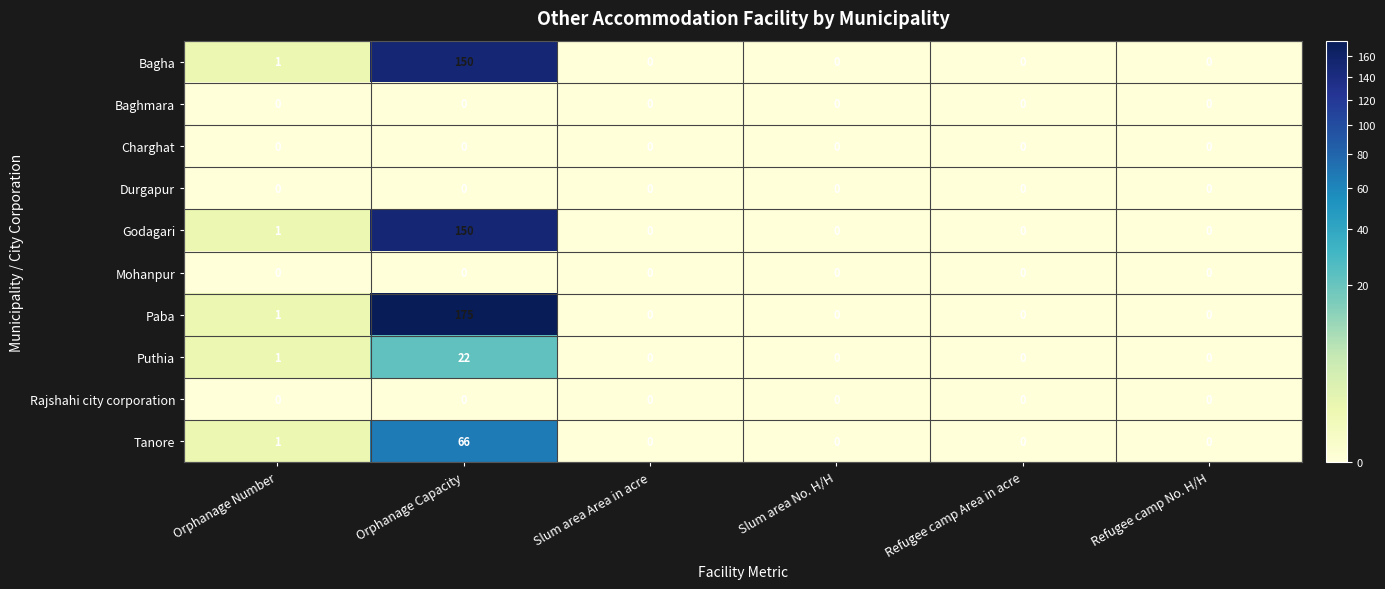

Which series has the largest total across all categories?

Paba